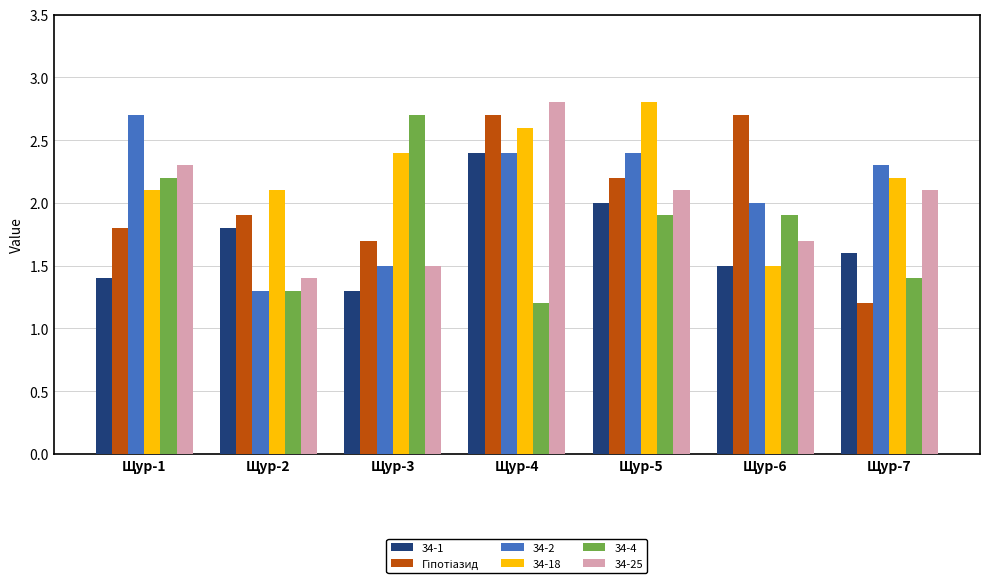

At which category is the sum across all series the highest?

Щур-4